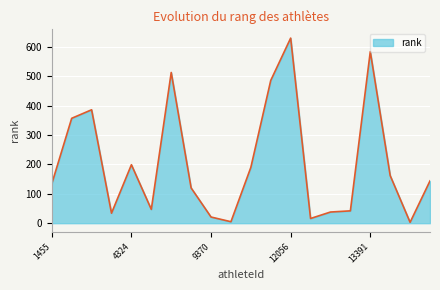

What is the greatest value displayed?

630